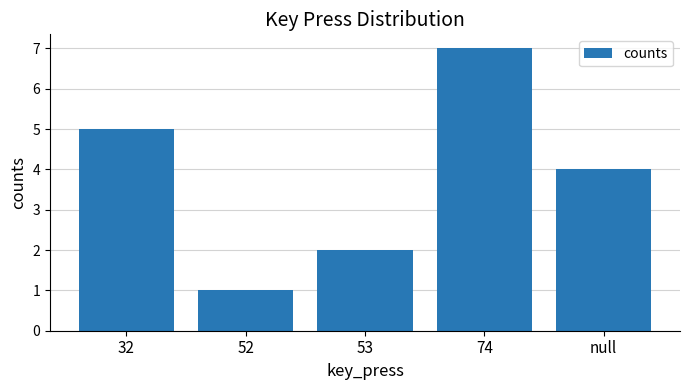

What is the change in value from 52 to null?

+3